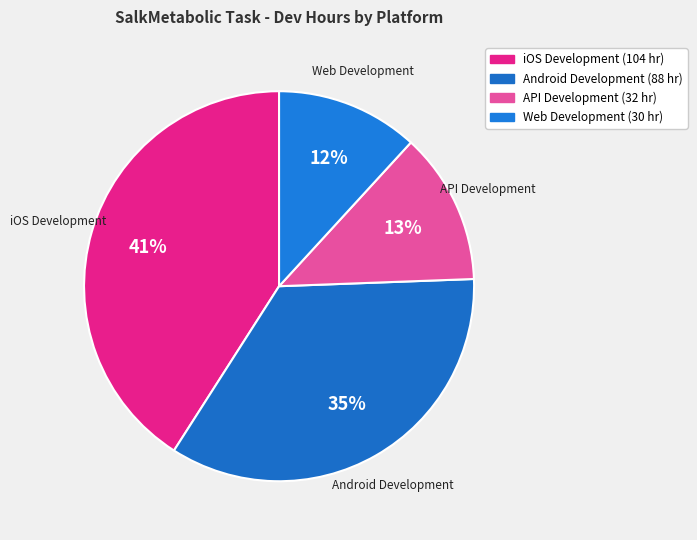

How much of the chart is everything except API Development?

87.4%